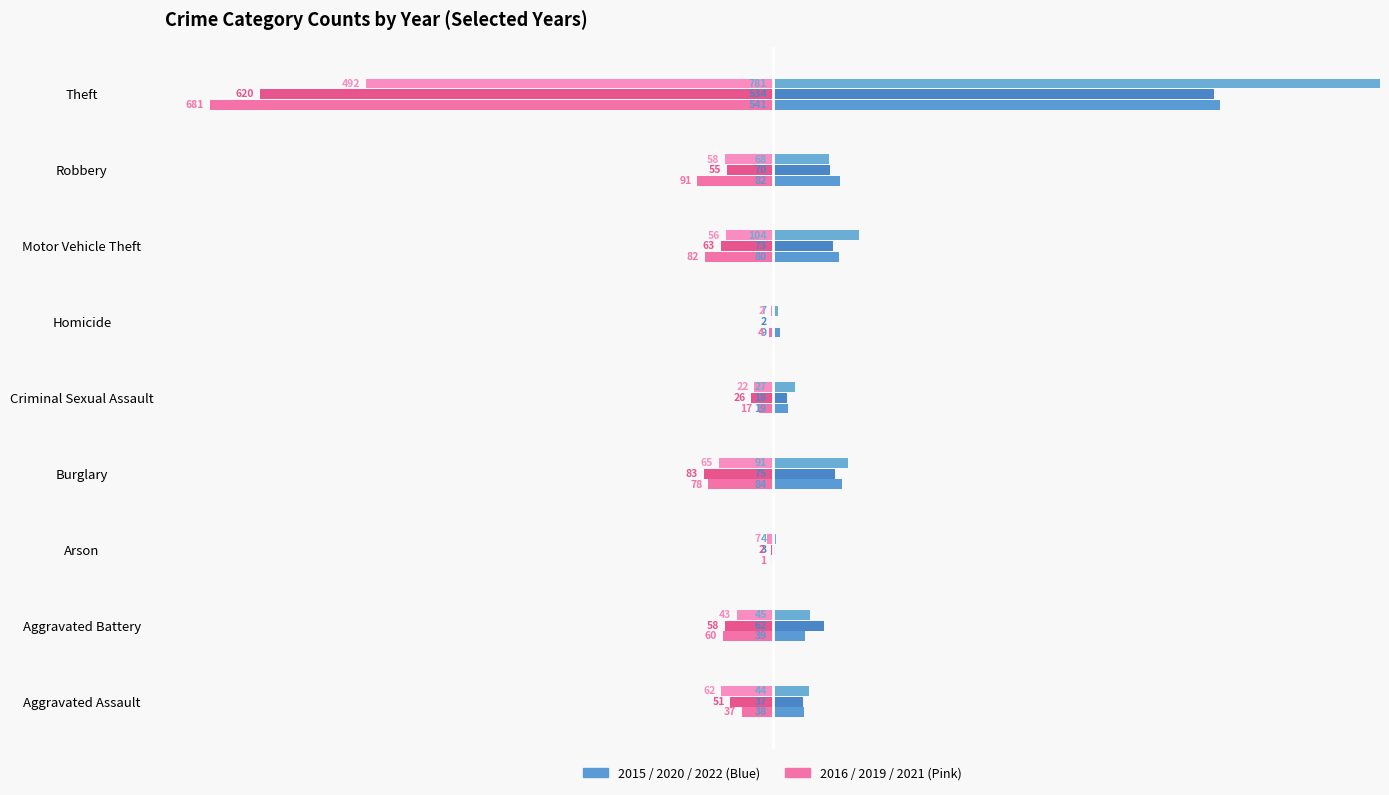

What are all the series names shown in the legend?

2015, 2019, 2020, 2021, 2022, 2016